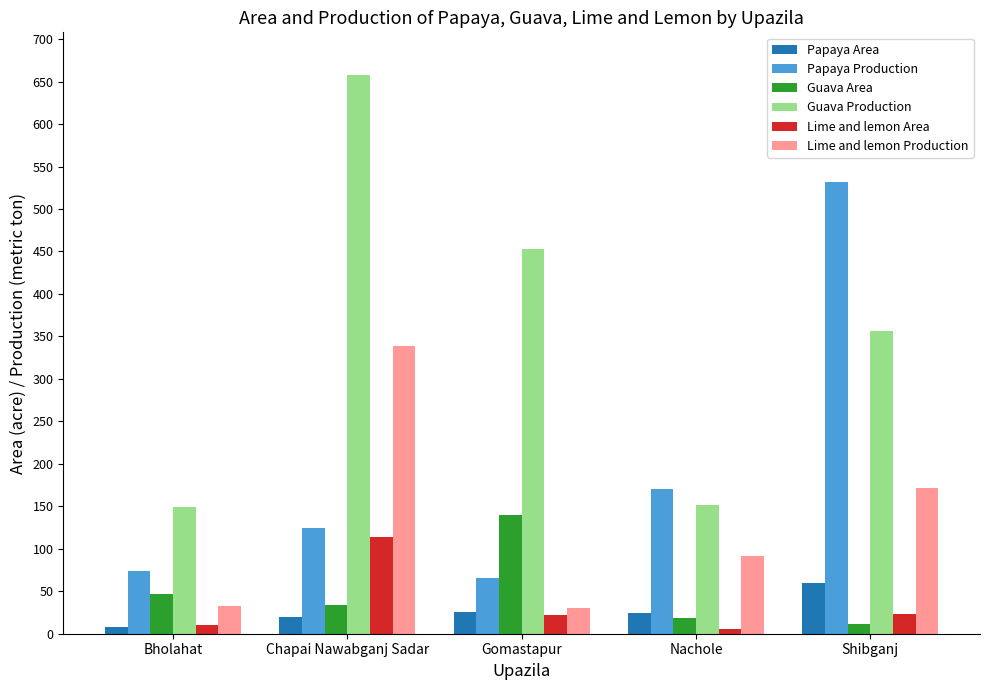

What is the value of the Lime and lemon Area bar at the 3rd from the left?

22